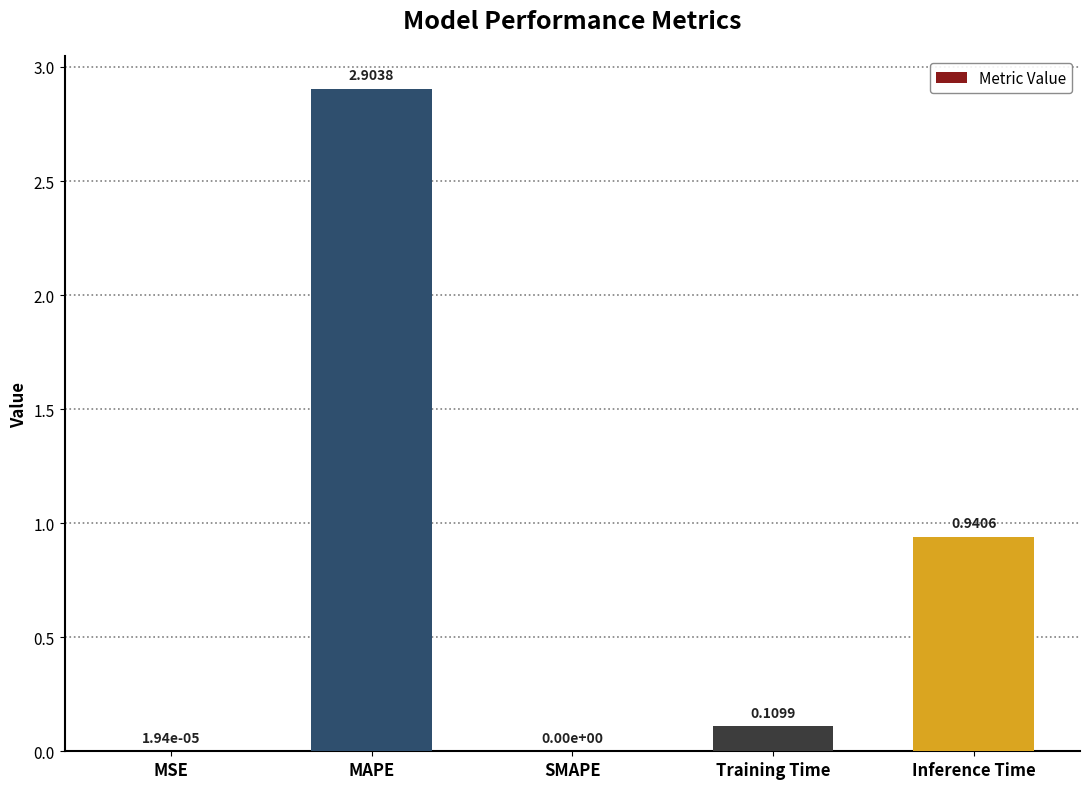

Which has a higher value, Training Time or SMAPE?

Training Time